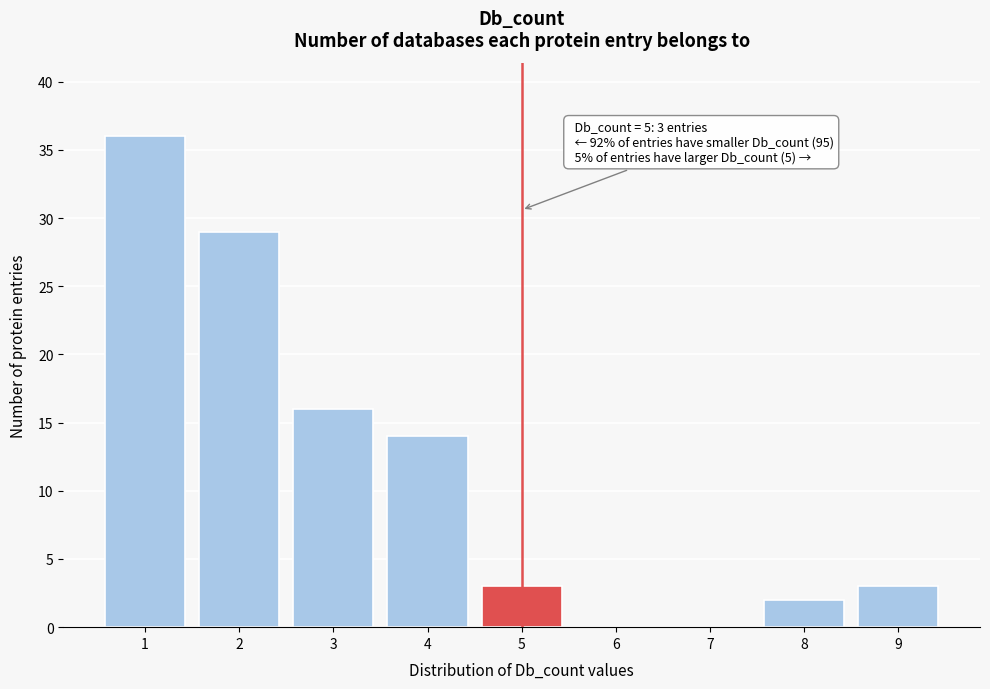

Which range on the x-axis has the tallest bar?

0.5 to 1.5